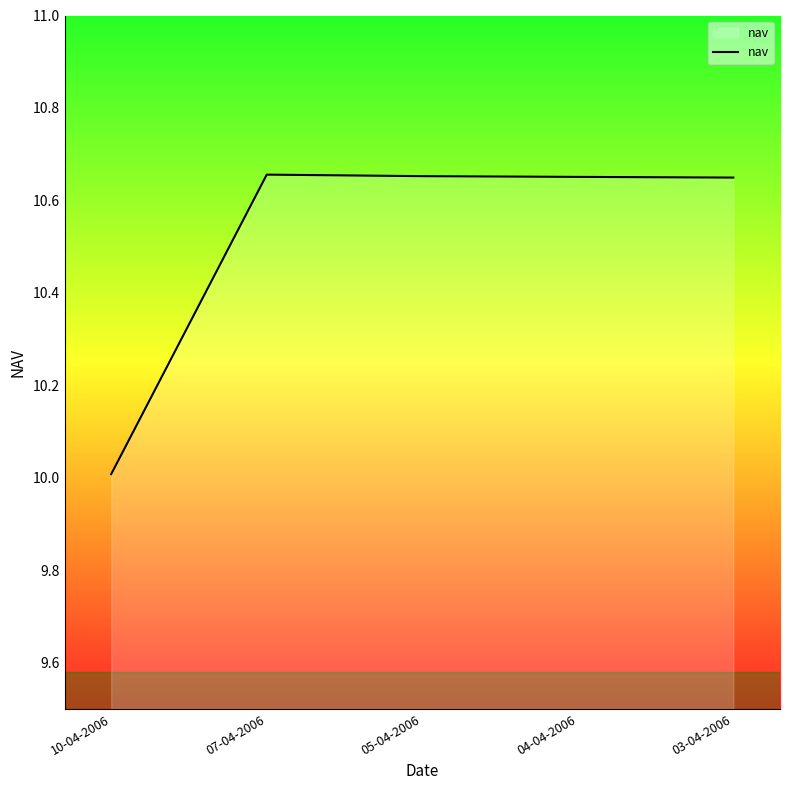

The value at 04-04-2006 is 3.9. True or false?

False